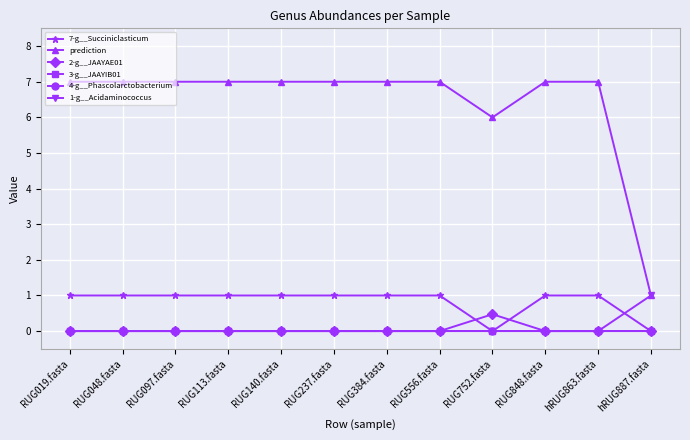

Is this an area chart (filled region under the line)?

No